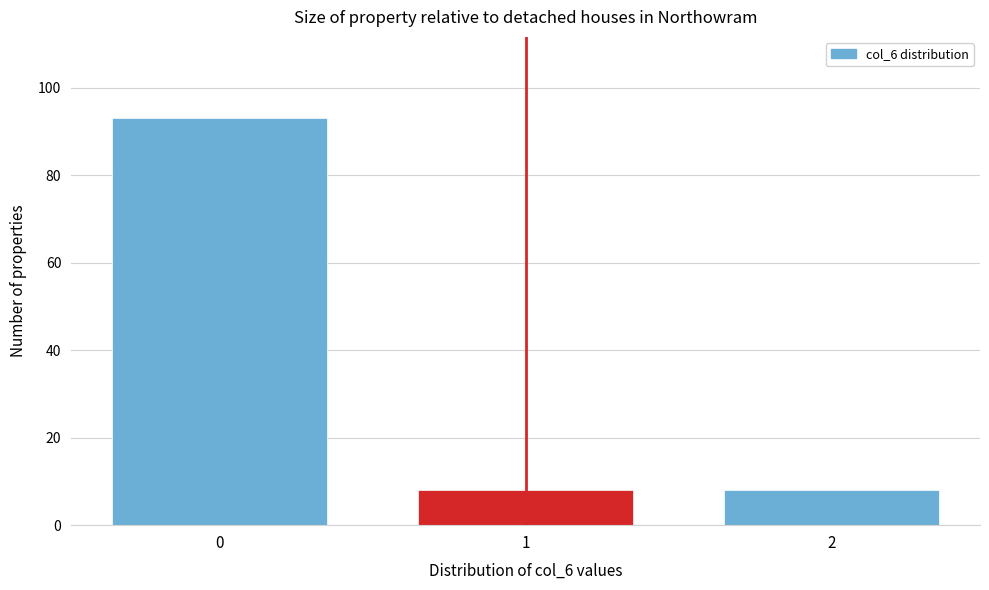

Reading left to right, transcribe all the data shown in this chart.

93	8	8